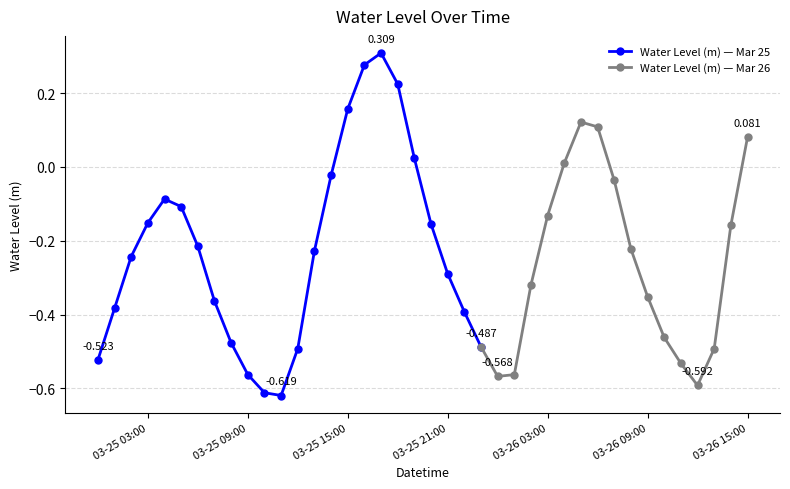

Does the chart have visible grid lines?

Yes